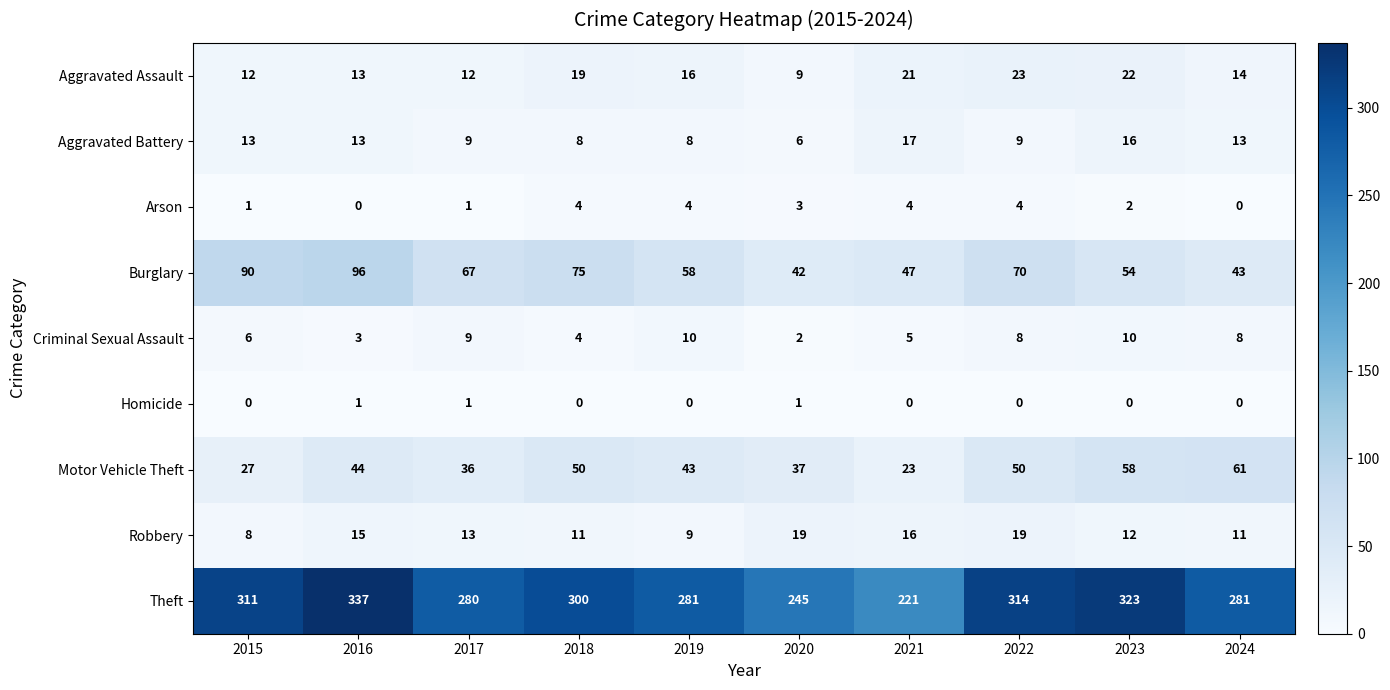

Where is Theft nearest to the value 279?

2017